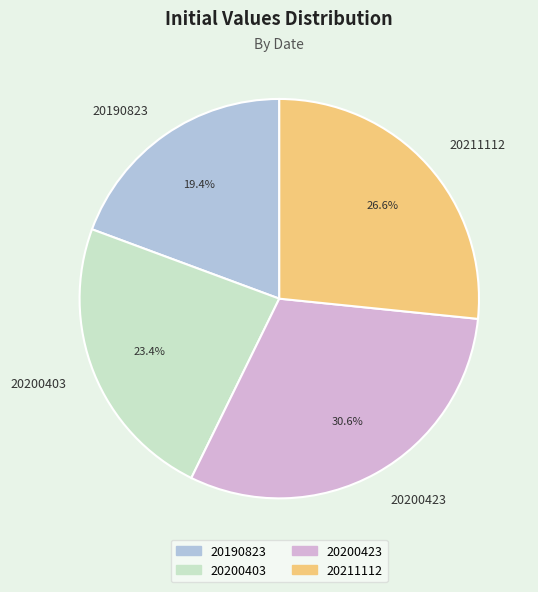

What percentage is the 20200423 slice, to the nearest percent?

31%